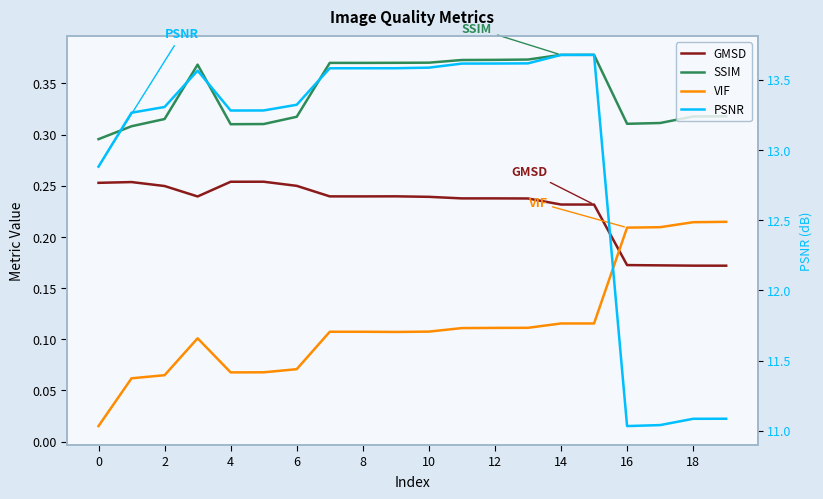

Does the chart display data point markers on the line(s)?

No